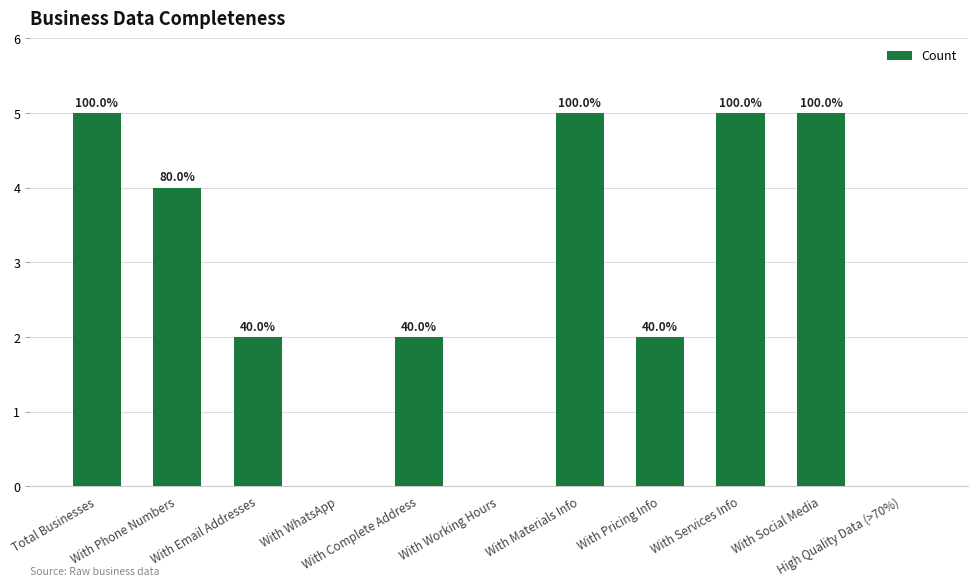

What is the sum of all values?

30